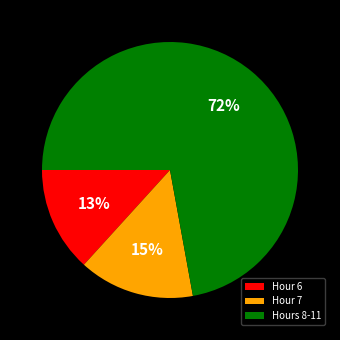

Is there any slice that represents more than half of the pie?

Yes